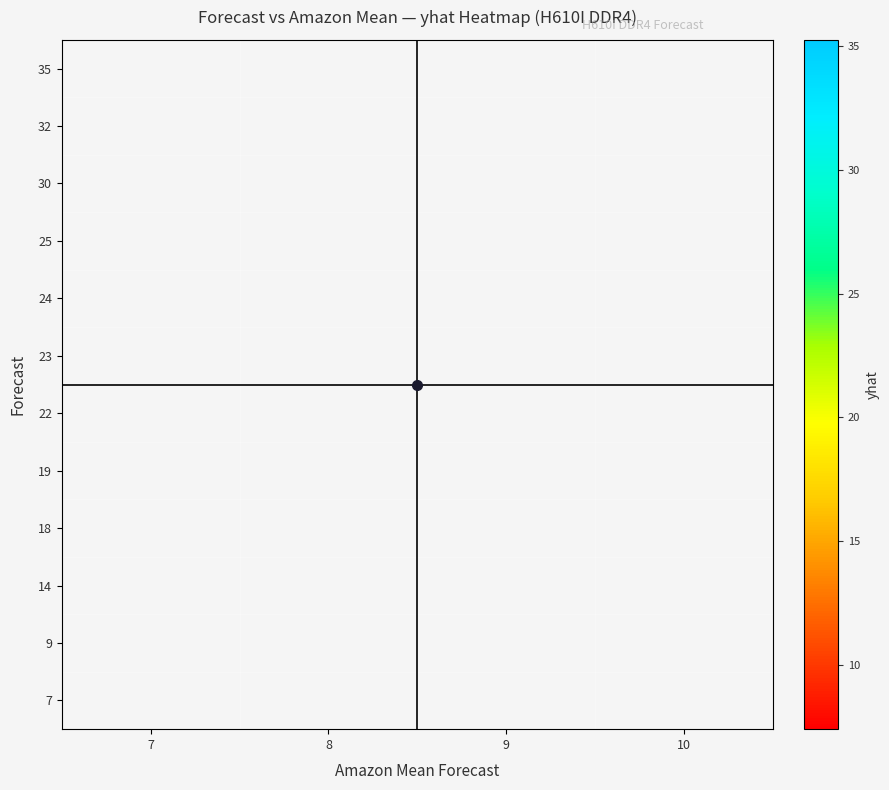

Between 7 and 9, which is larger?

9